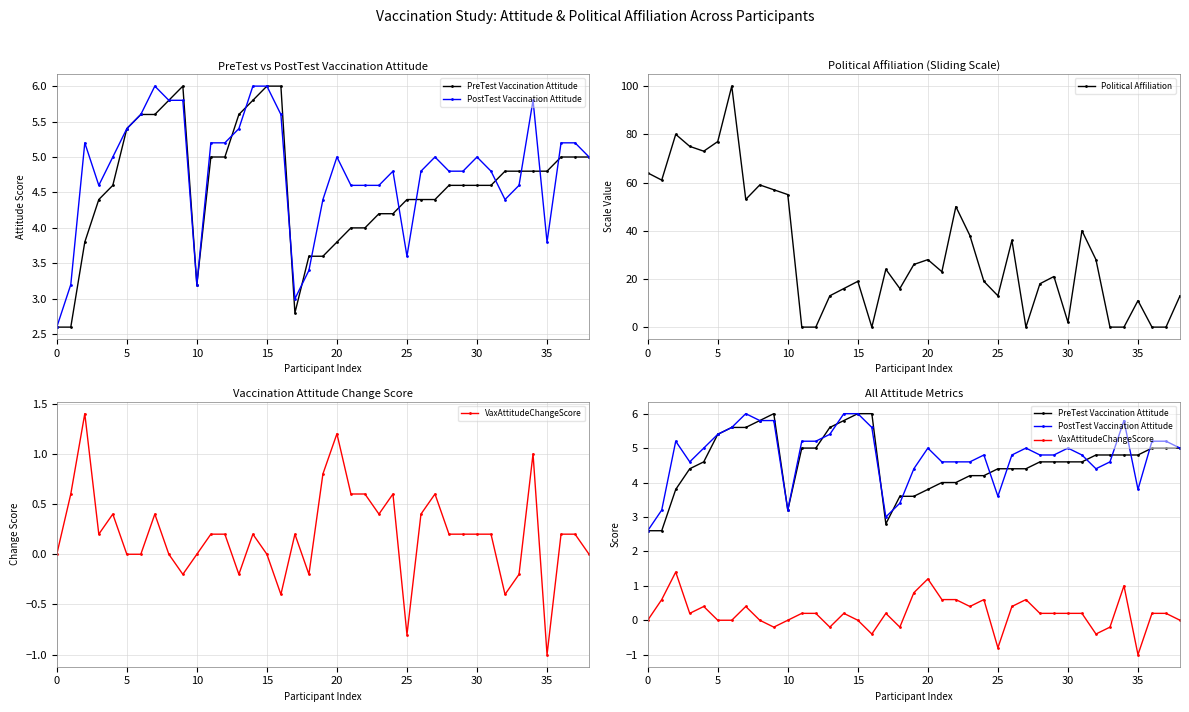

How many values in the Political Affiliation series are below 23?

19